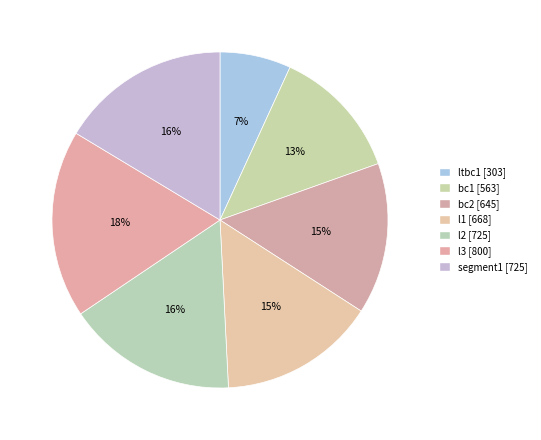

How many slices are in this pie chart?

7